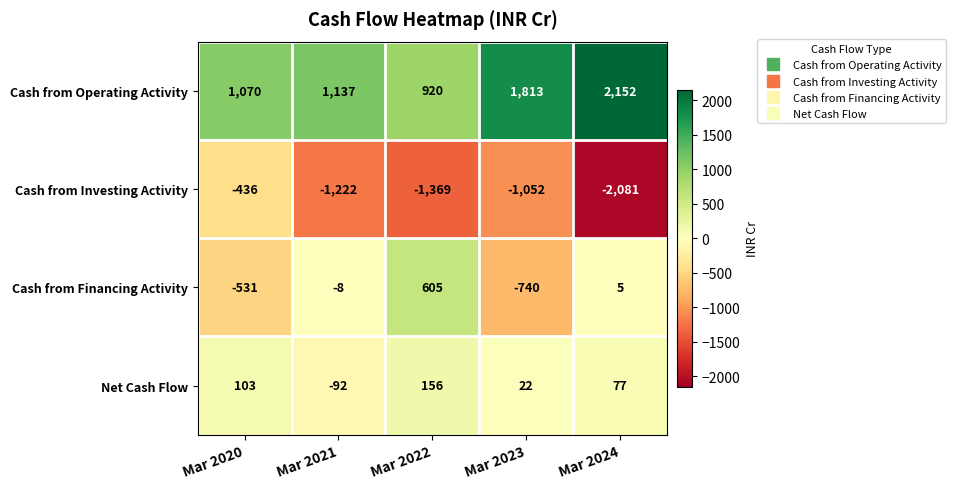

What is the sum of all Cash from Operating Activity values?

7092